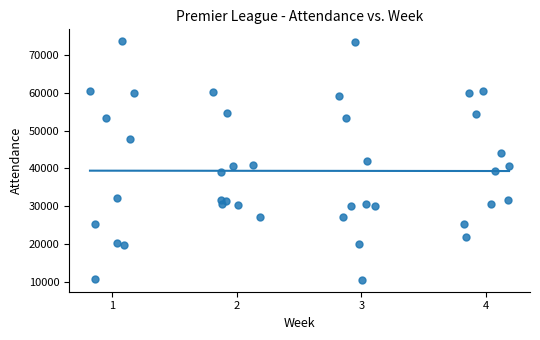

What is the range of Y values (max minus min)?

63134